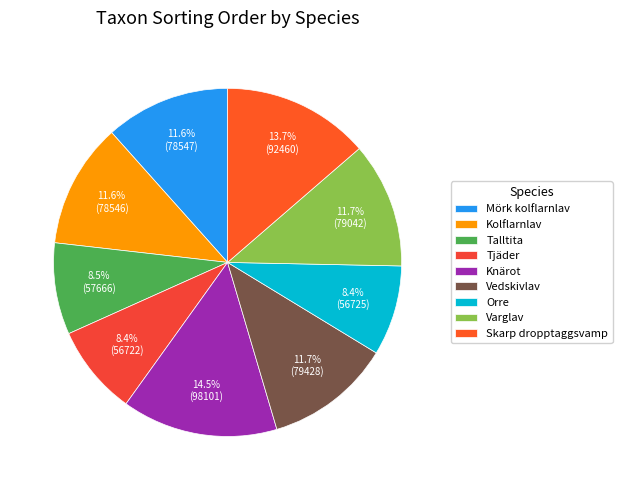

Is it true that Varglav is 12% of the pie?

True